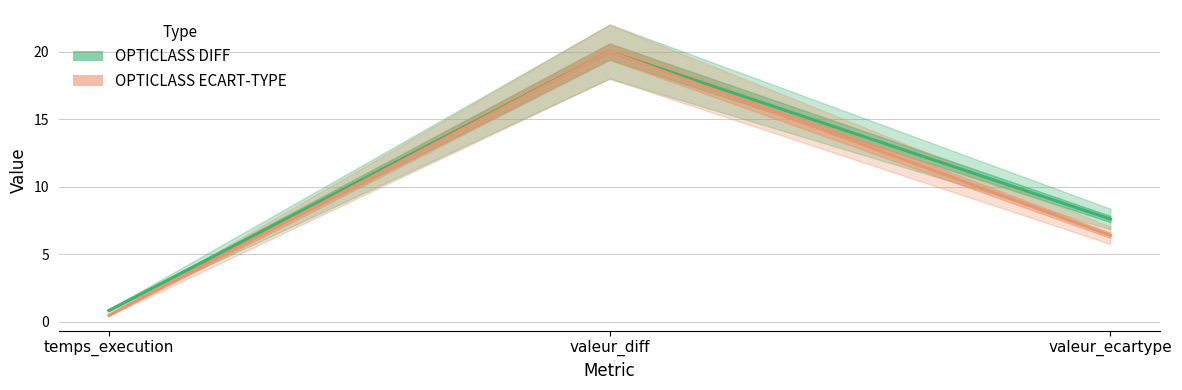

True or false: OPTICLASS ECART-TYPE has a value of 6.4 at valeur_ecartype.

True